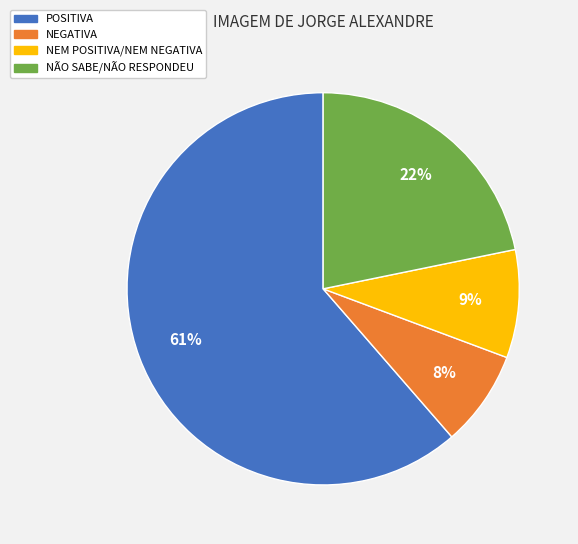

Which slice represents more than half of the pie?

POSITIVA